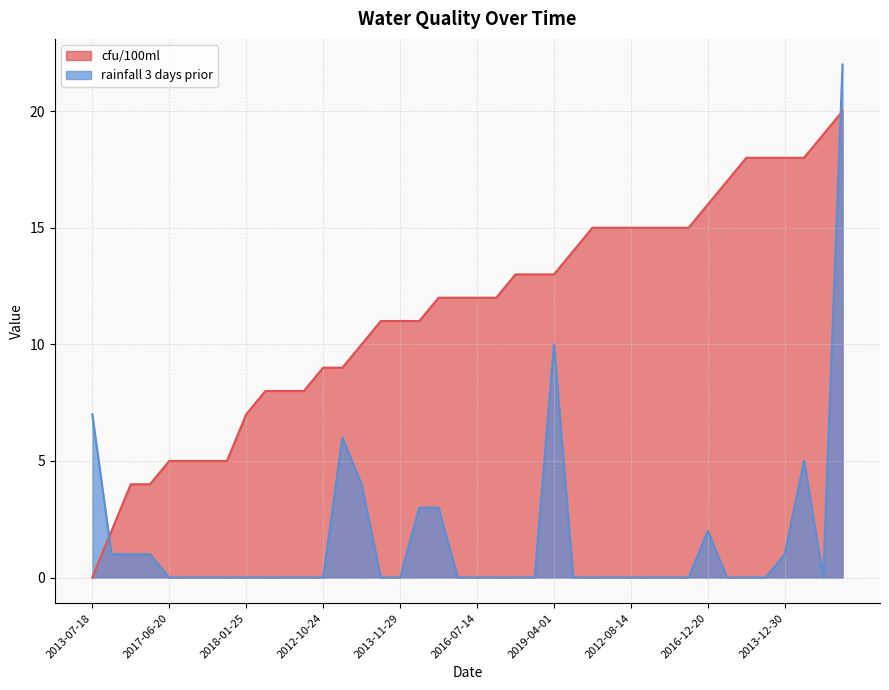

Is the value of cfu/100ml at 2013-05-20 greater than the value of rainfall 3 days prior at 2021-12-20?

Yes